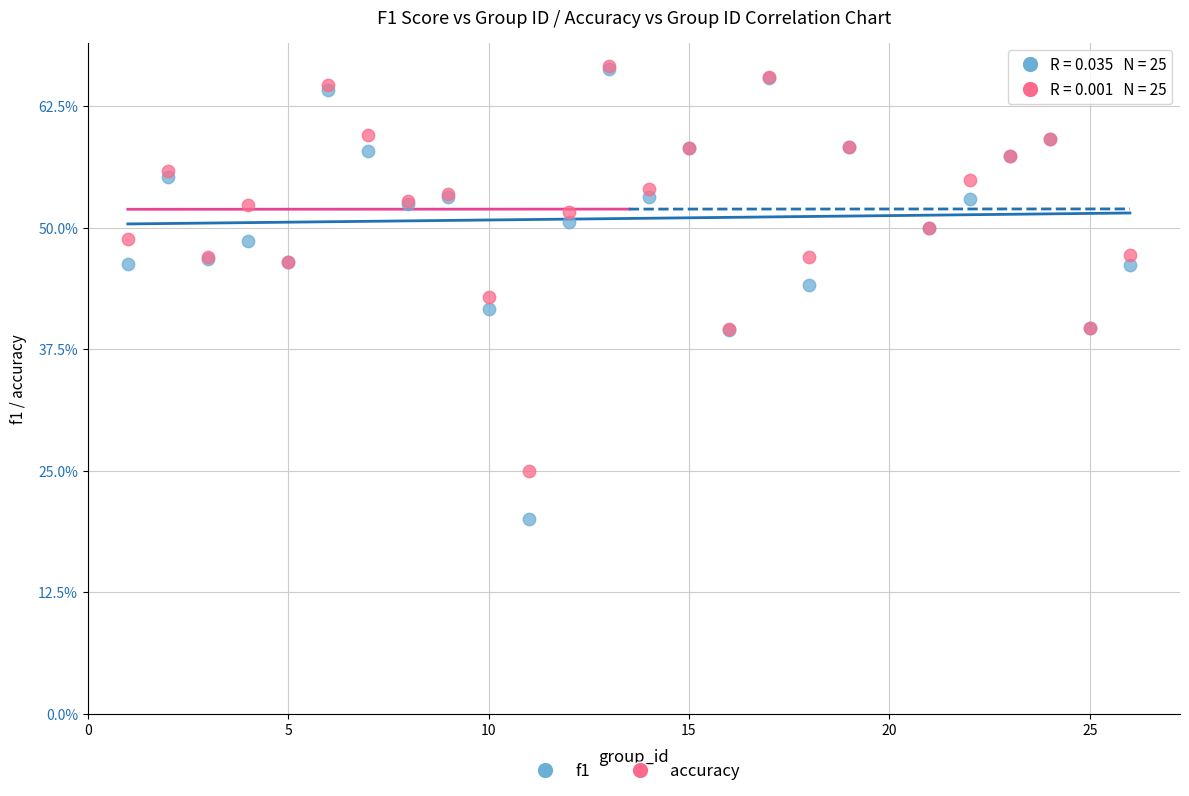

What are all the series names shown in the legend?

f1, accuracy